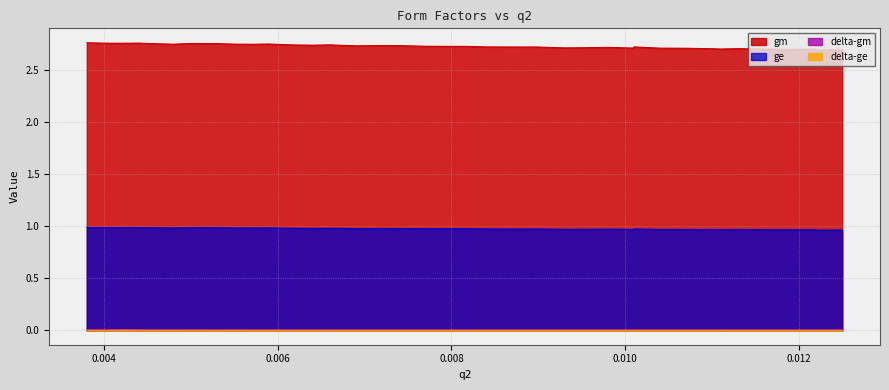

What is the maximum value shown in the chart?

2.8